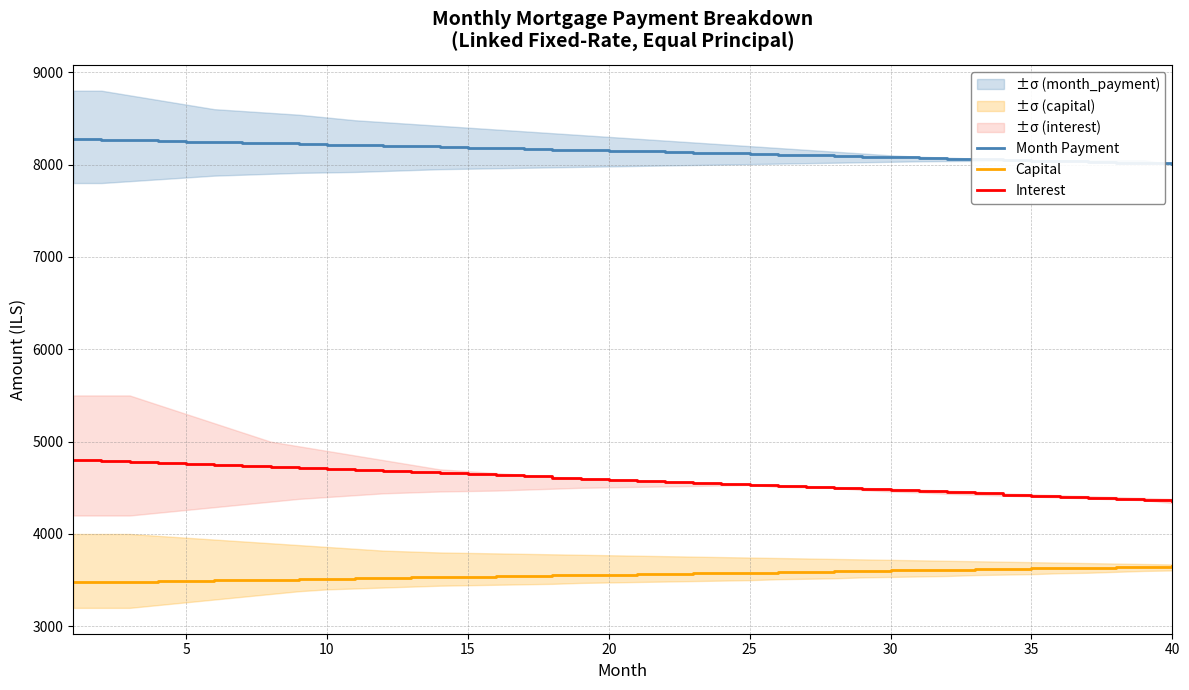

True or false: Capital and Interest cross at least once.

False